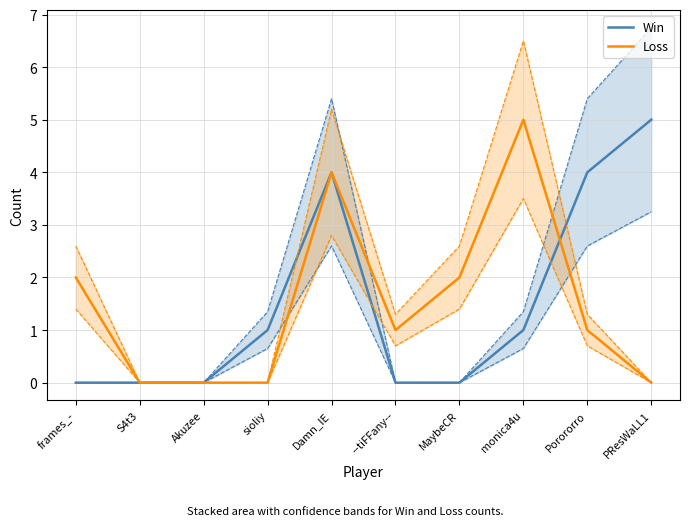

What is the sum of the Loss values at --tiFFany-- and Akuzee?

1